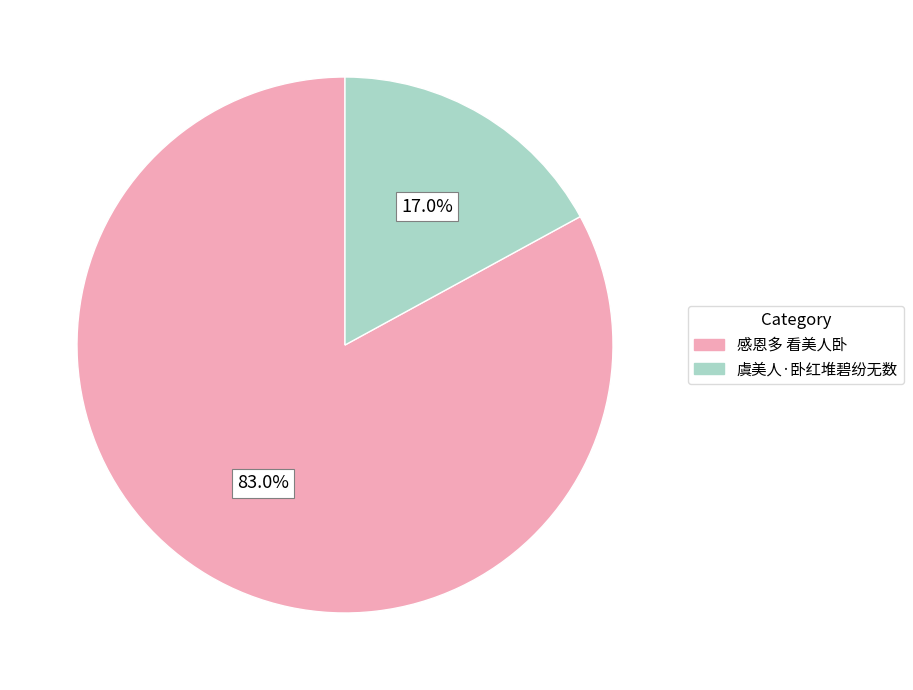

What percentage is the 虞美人·卧红堆碧纷无数 slice, to the nearest percent?

17%